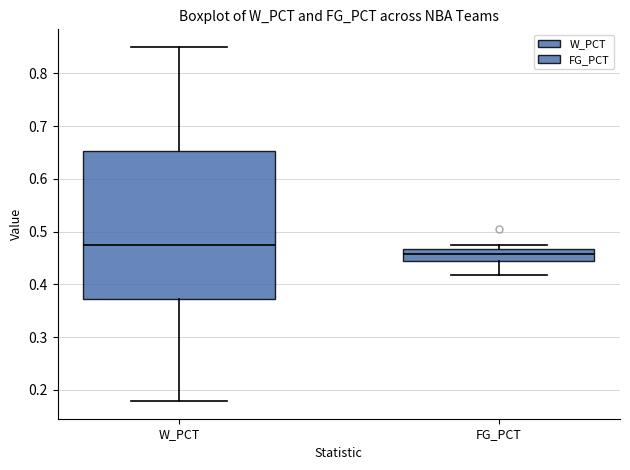

Reading left to right, transcribe this box plot: for each box, give where its median line is, the range the box spans, and where its two whiskers end, as read against the y-axis. The values are not printed on the chart, so give them approximately, as read against the axis.

W_PCT: median 0.47, box 0.37 to 0.65, whiskers 0.18 to 0.85
FG_PCT: median 0.46, box 0.44 to 0.47, whiskers 0.42 to 0.48